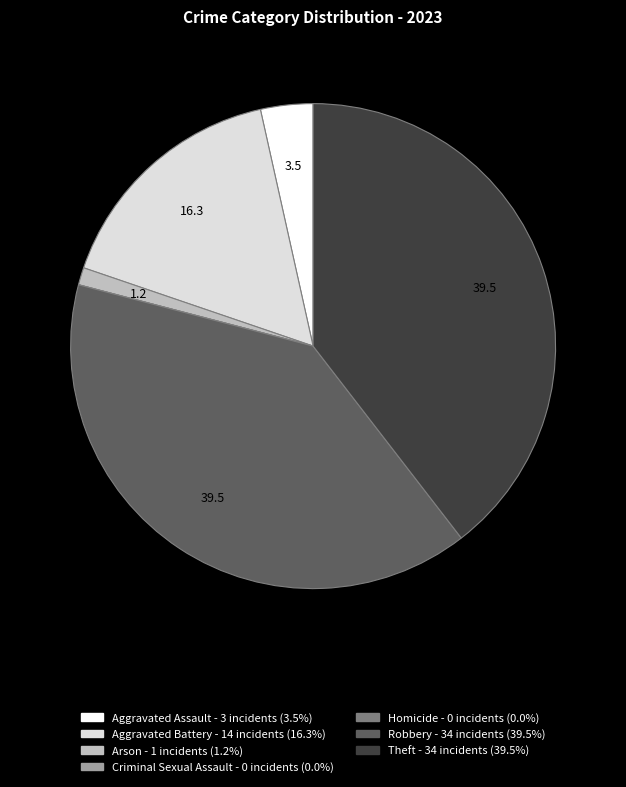

Is there a majority slice in this chart?

No